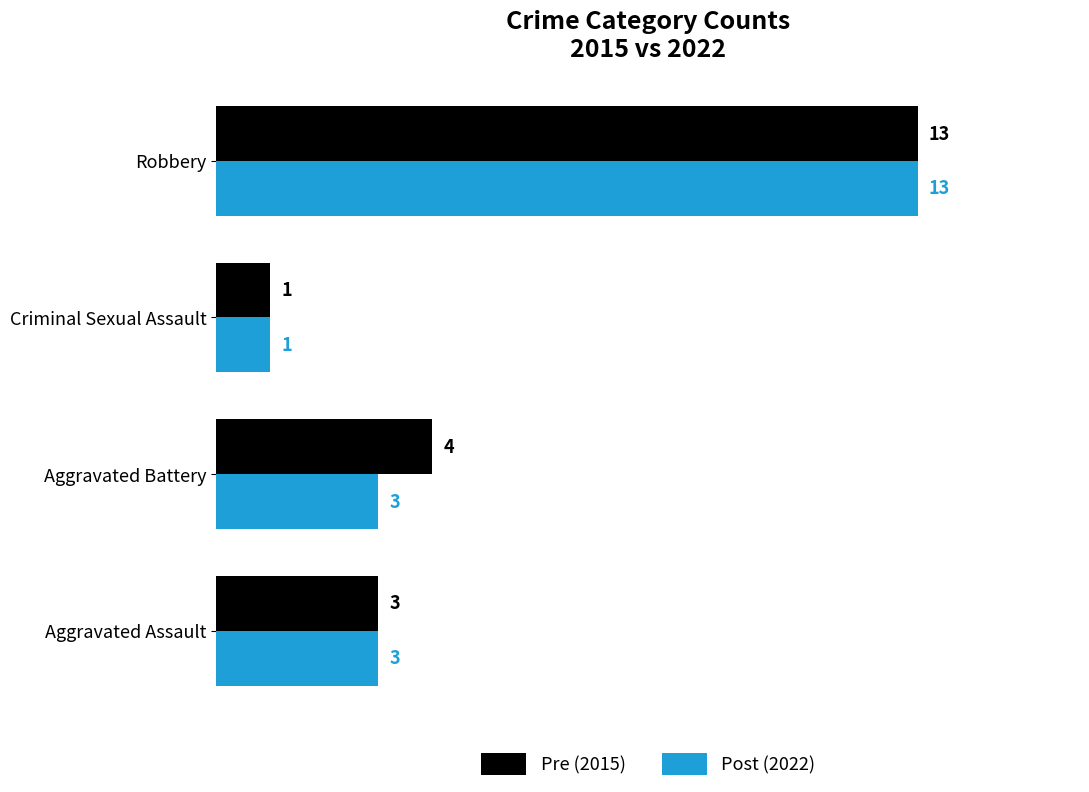

How many series are shown in this chart?

2